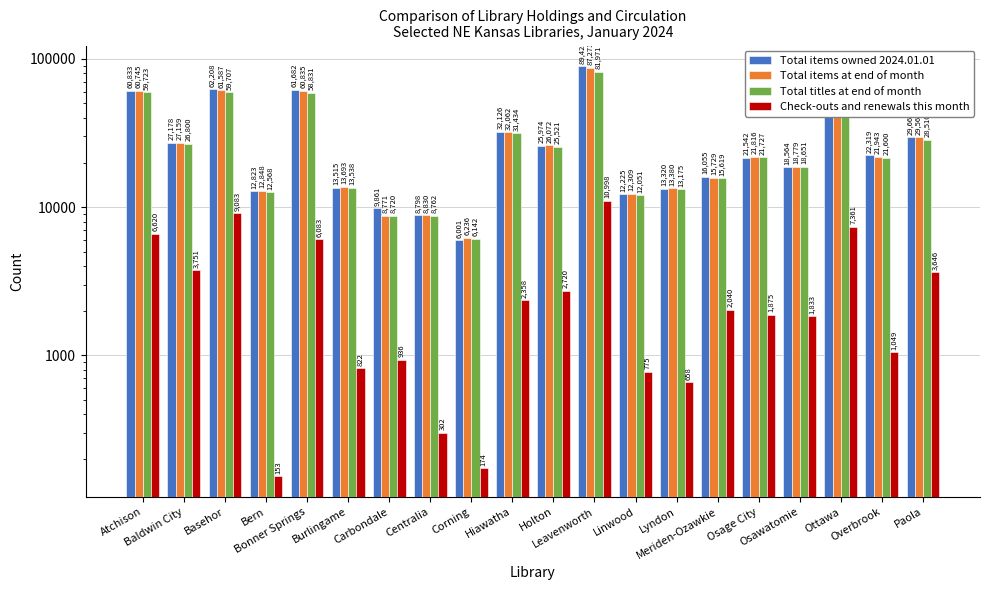

Which has a higher value, Hiawatha or Baldwin City?

Hiawatha